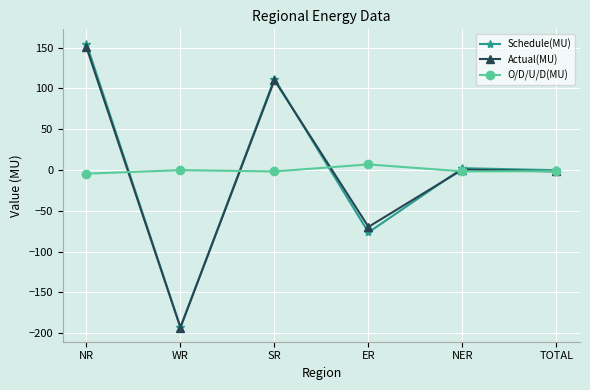

At which label does O/D/U/D(MU) reach its peak?

ER